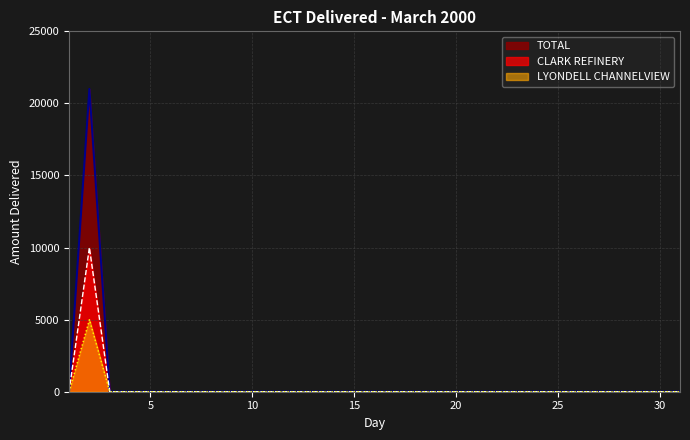

At which label does CLARK REFINERY reach its minimum?

1